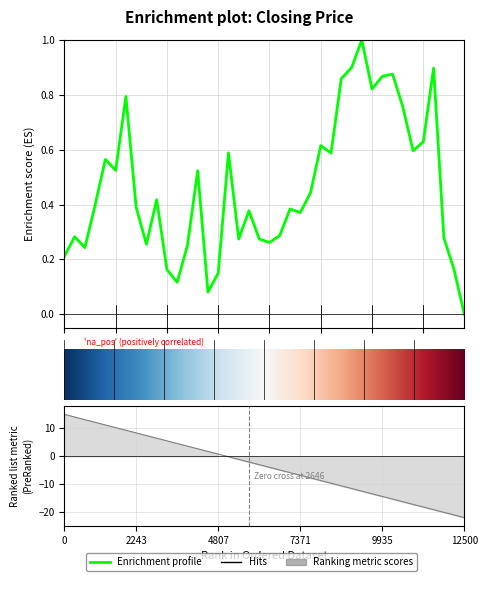

The value at 9935 is 1.2. True or false?

False